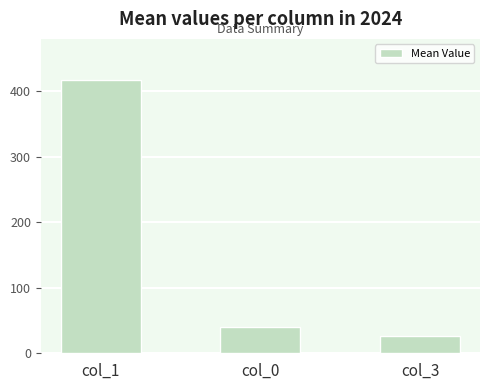

What is the average value?

161.4